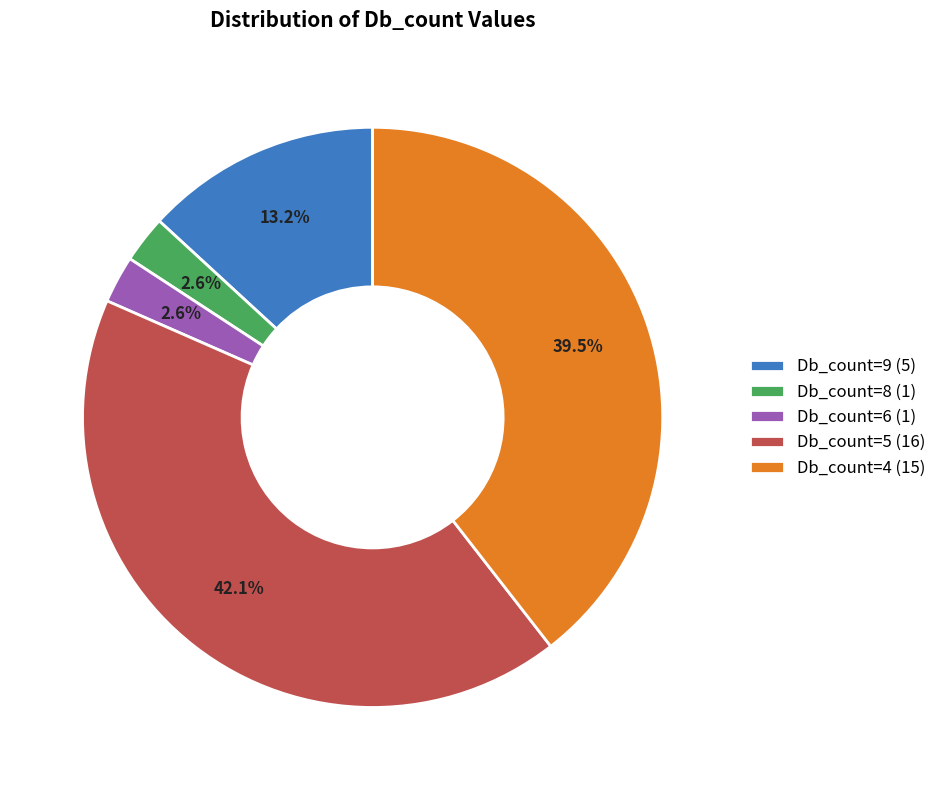

What is the largest slice in the pie chart?

Db_count=5 (16)